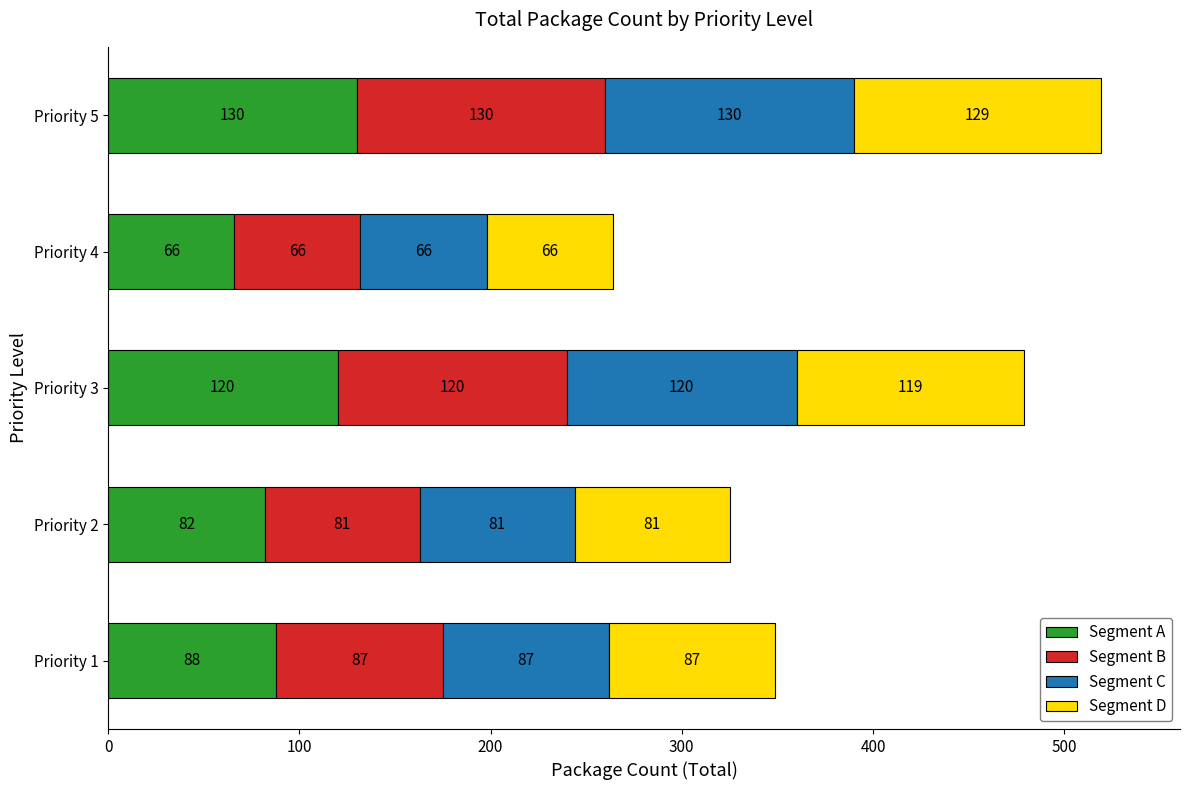

The Segment A series shows 82 at Priority 2. True or false?

True